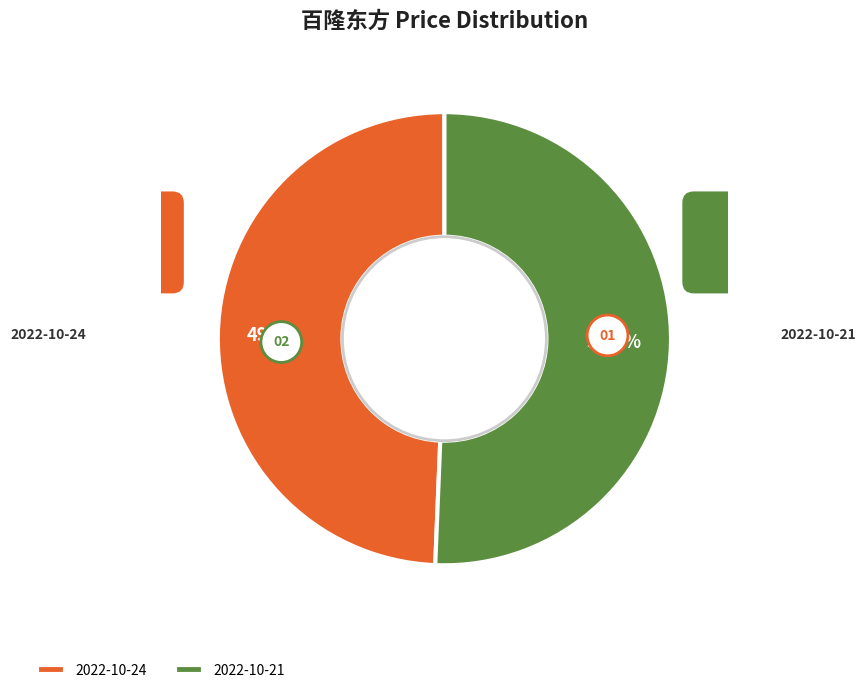

Is it true that 2022-10-24 is 64% of the pie?

False